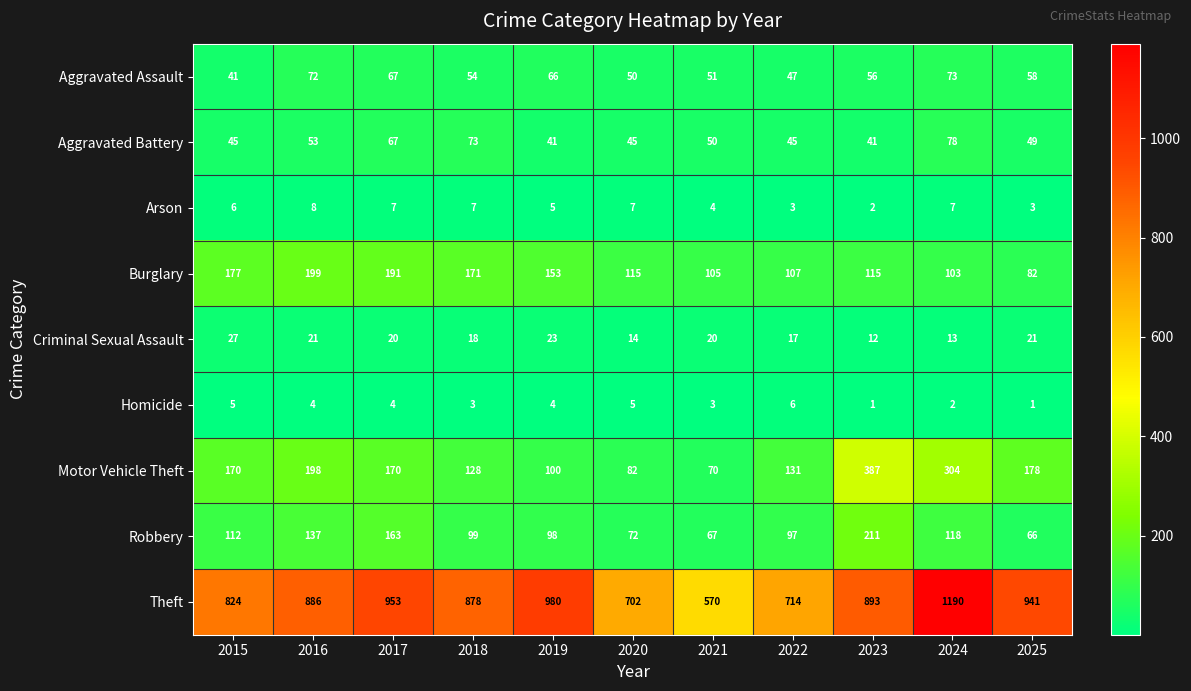

Which series has the largest range (max minus min)?

Theft